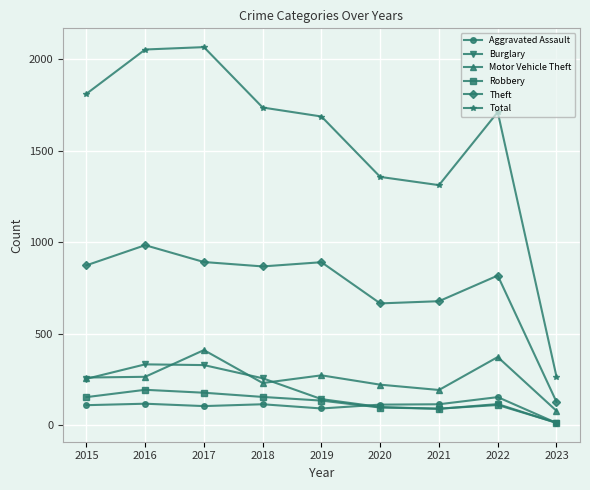

Which series has the largest range (max minus min)?

Total